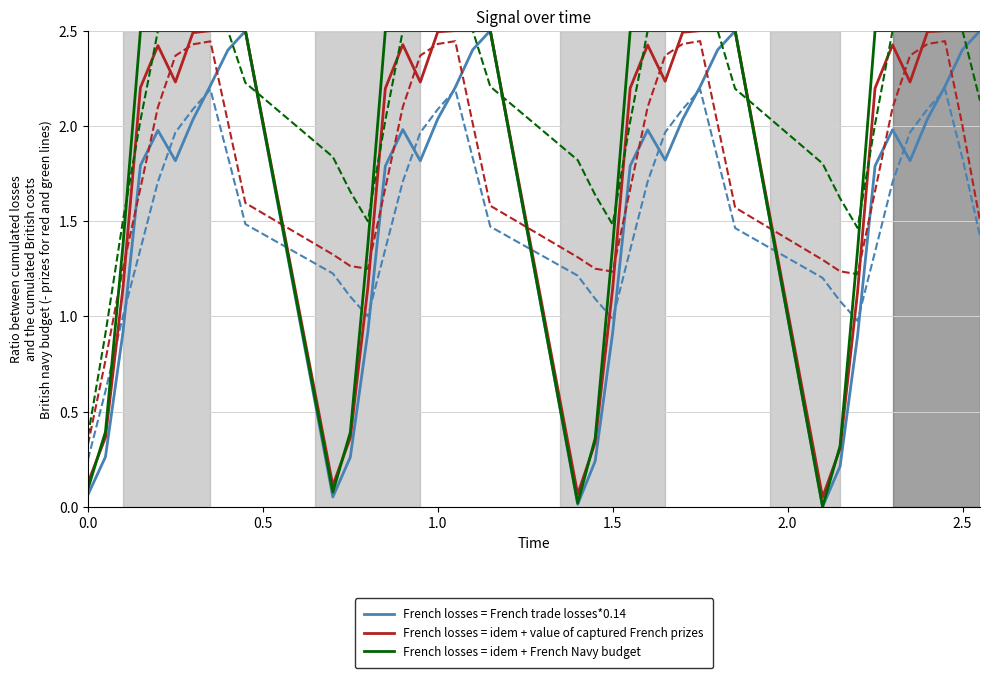

What is the sum of all French losses = idem + value of captured French prizes values?

73.7